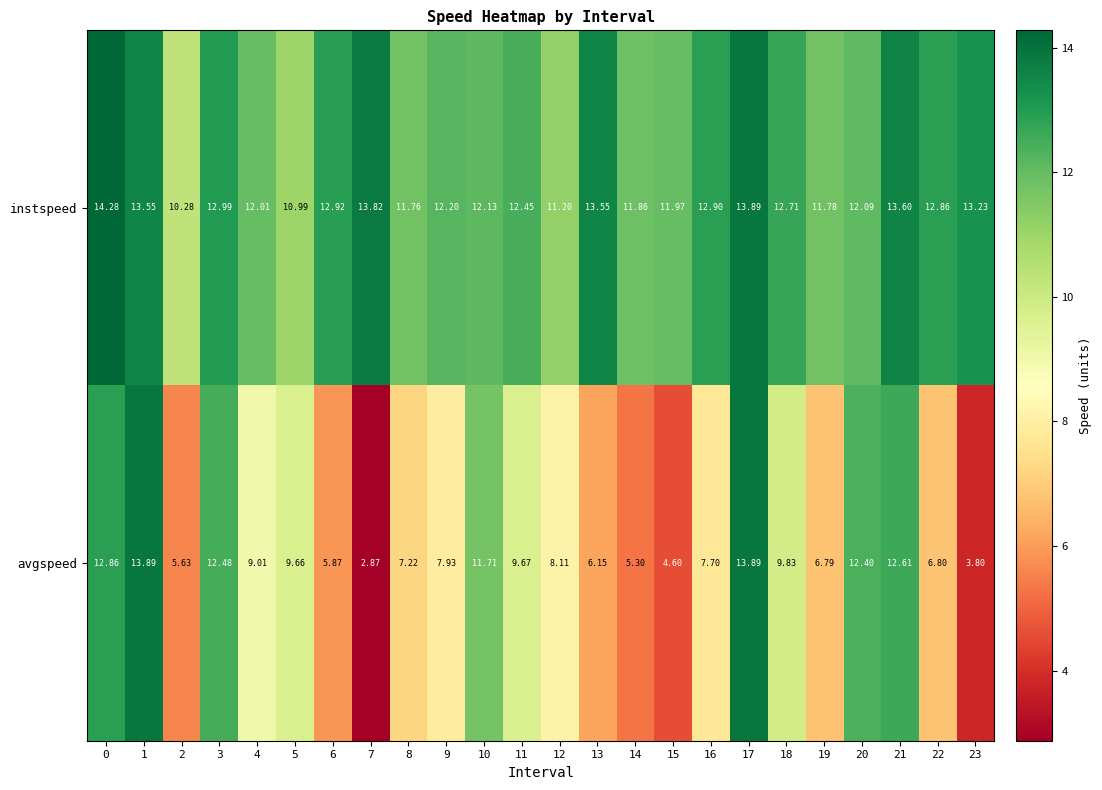

Count the number of categories in the chart.

24